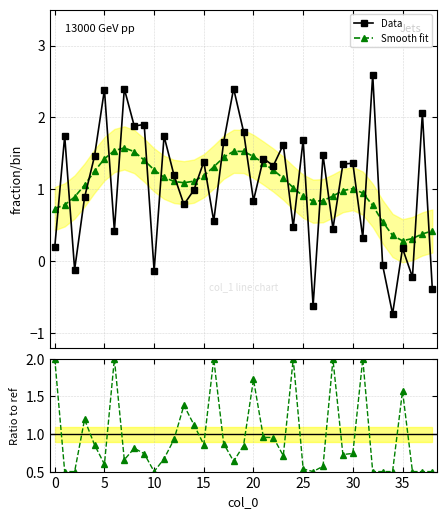

True or false: Smooth fit and Data intersect in this chart.

True